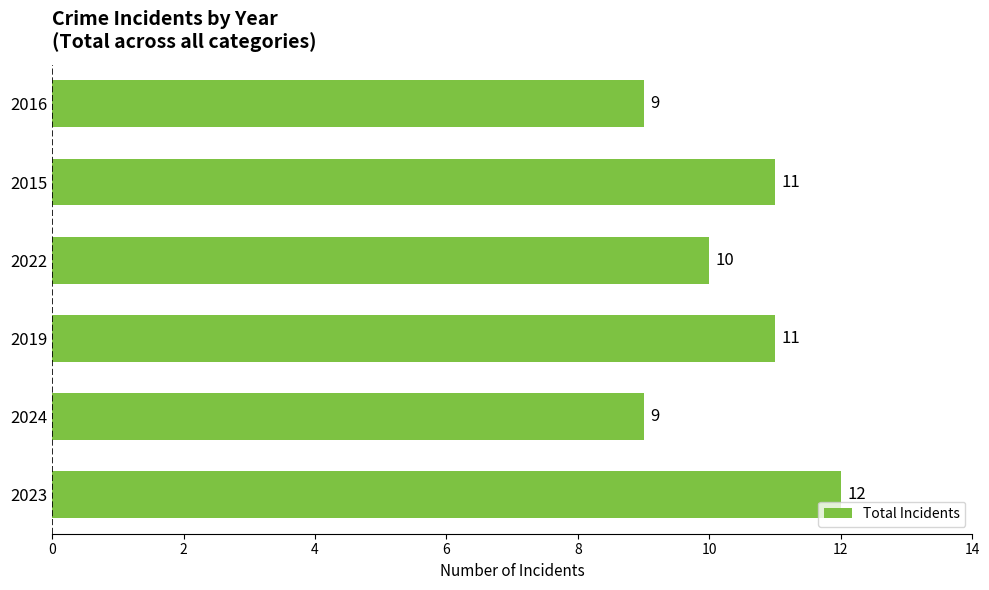

Are the bars grouped side by side (vs. stacked)?

No